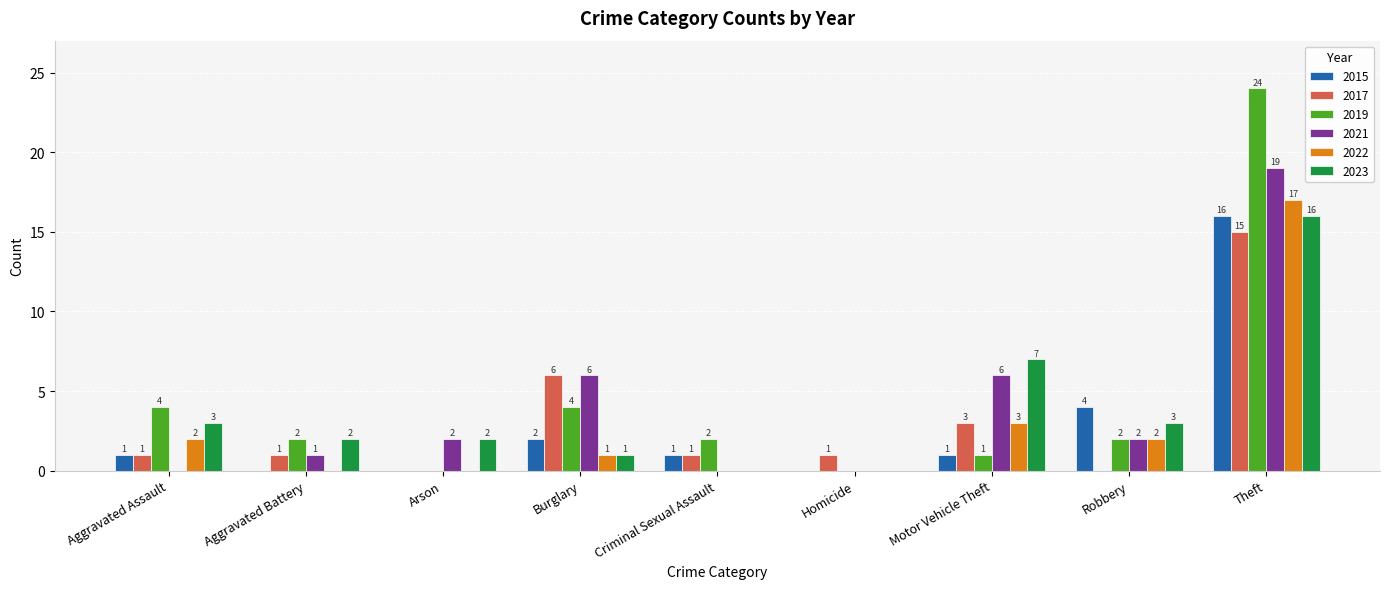

Where is 2017 nearest to the value 7?

Burglary